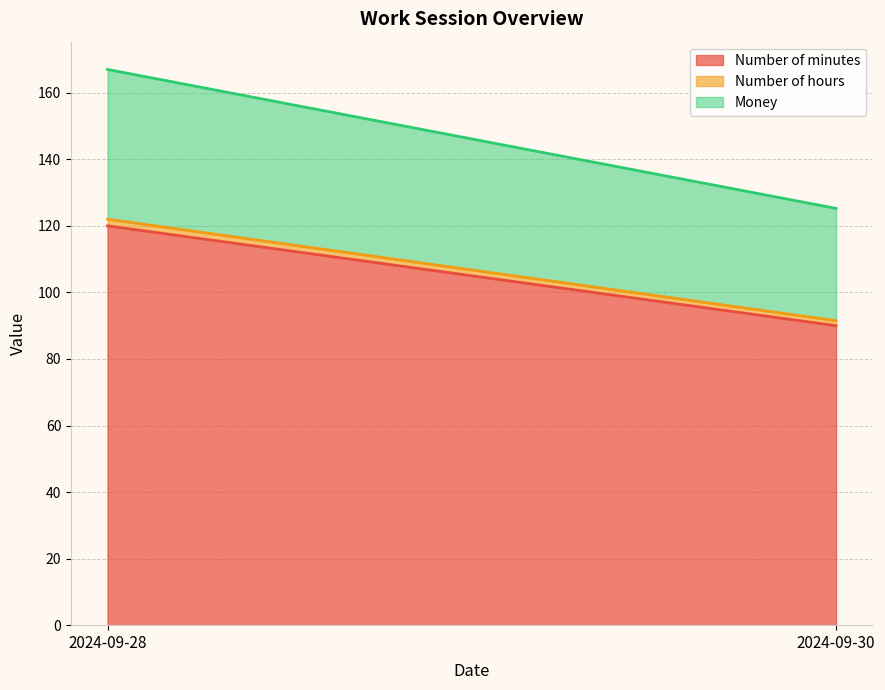

Count the Number of hours values in the range 1 to 2.

2